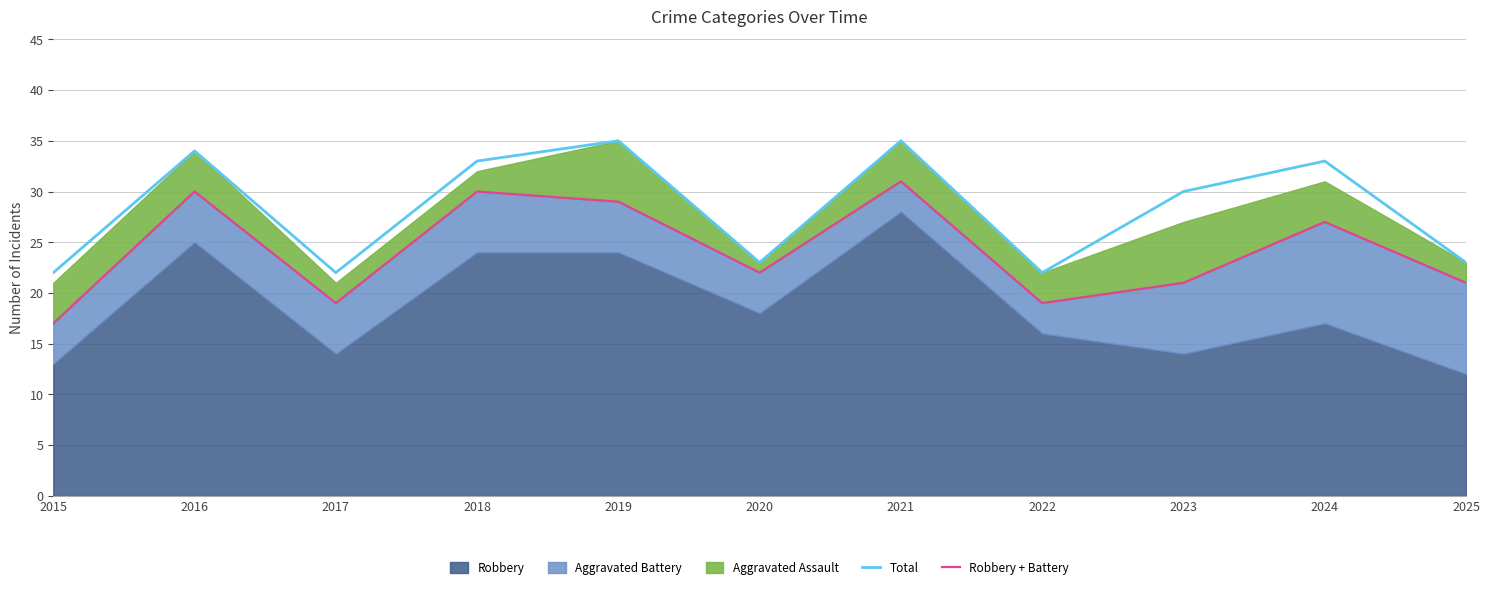

How many categories are shown in the chart?

11